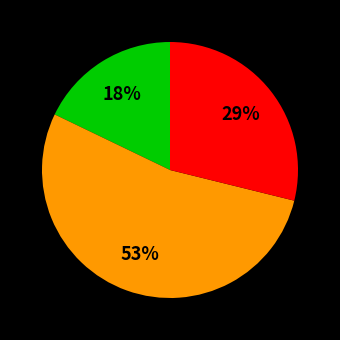

Does any single category account for the majority?

Yes